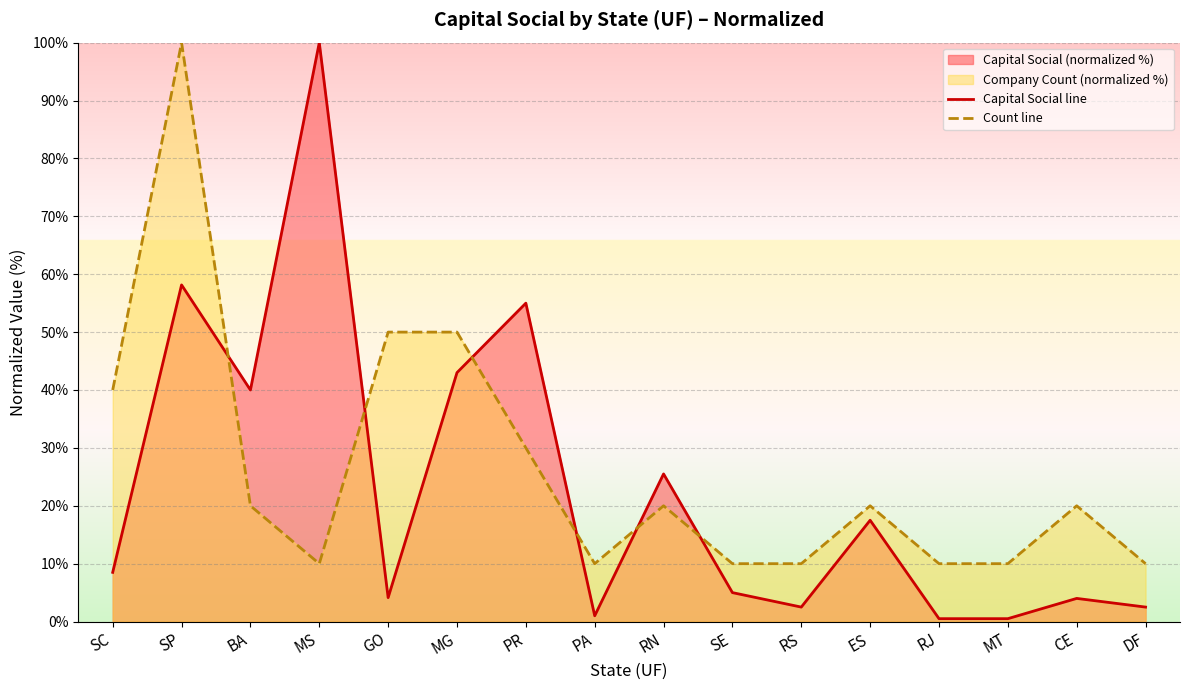

What is the value of the Capital Social line point at the 9th from the left?

25.5